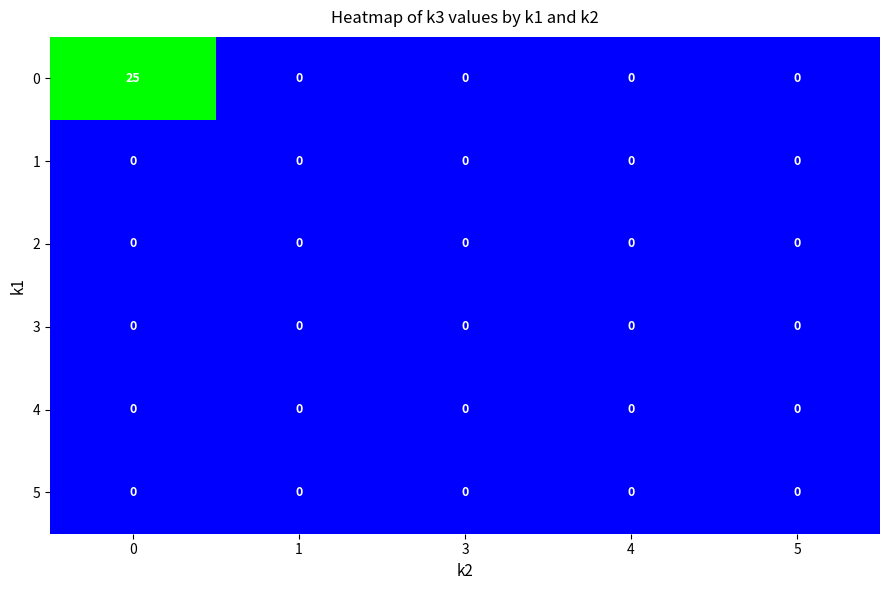

Reading left to right, extract all data points from this chart.

0: 25	0	0	0	0
1: 0	0	0	0	0
2: 0	0	0	0	0
3: 0	0	0	0	0
4: 0	0	0	0	0
5: 0	0	0	0	0